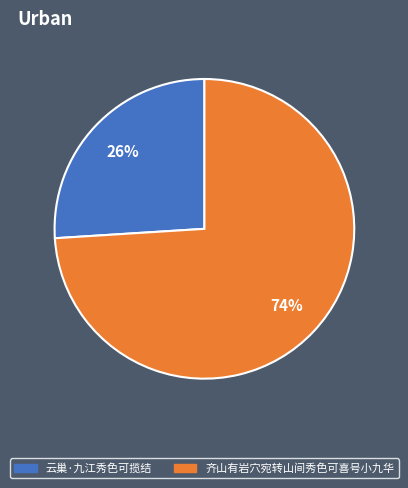

Approximately how many times larger is the value at 云巢·九江秀色可揽结 compared to 齐山有岩穴宛转山间秀色可喜号小九华?

0.4